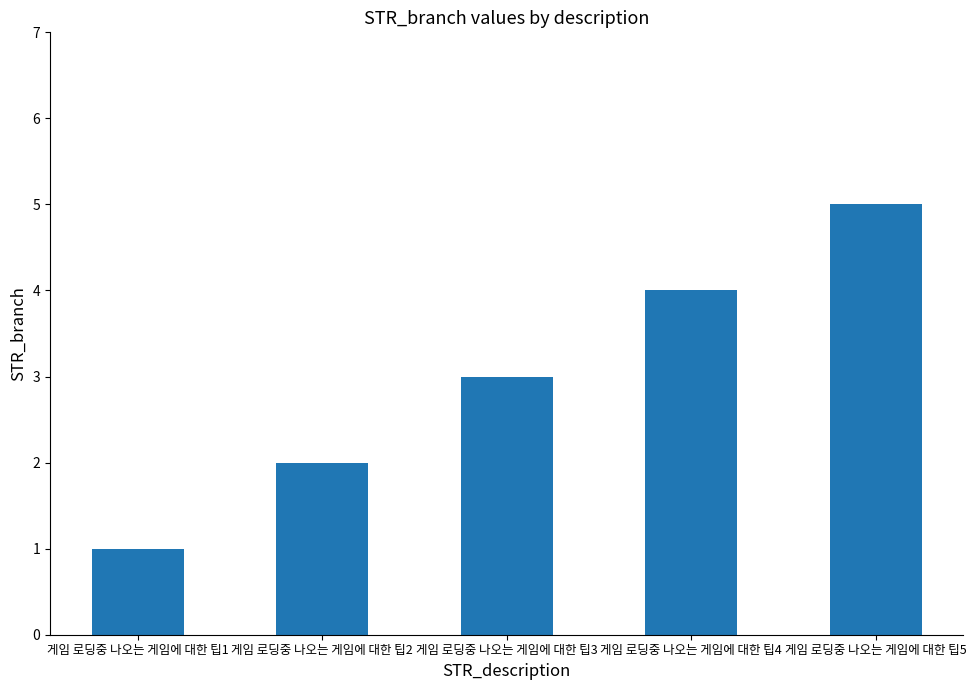

The chart shows a value of 9 at 게임 로딩중 나오는 게임에 대한 팁5. True or false?

False